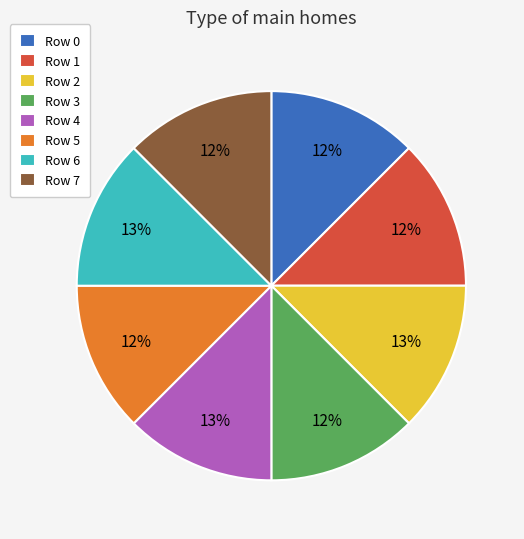

Is it true that Row 6 is 13% of the pie?

True